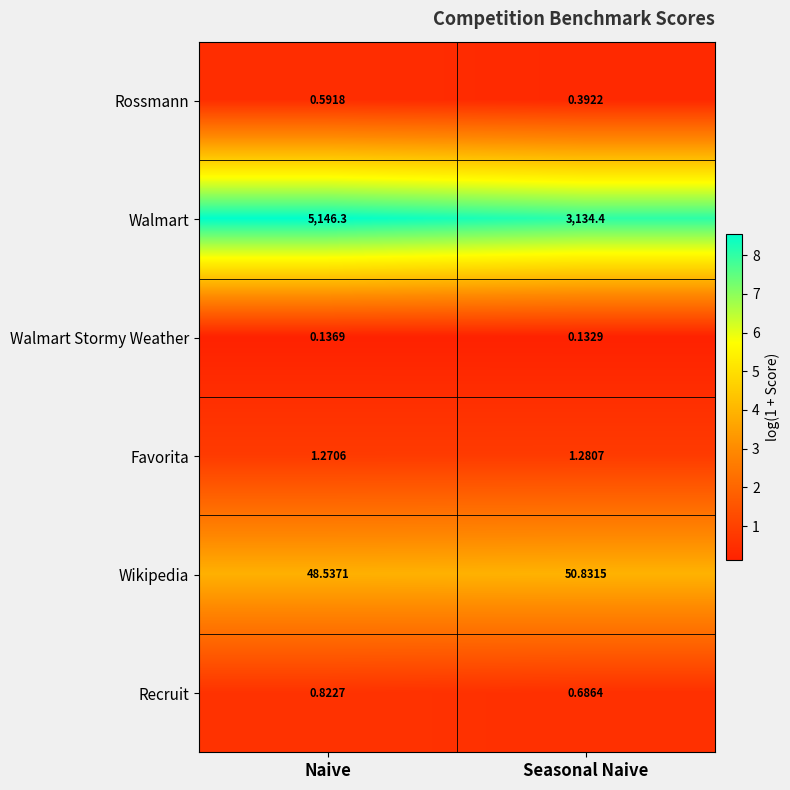

How many categories are shown in the chart?

2